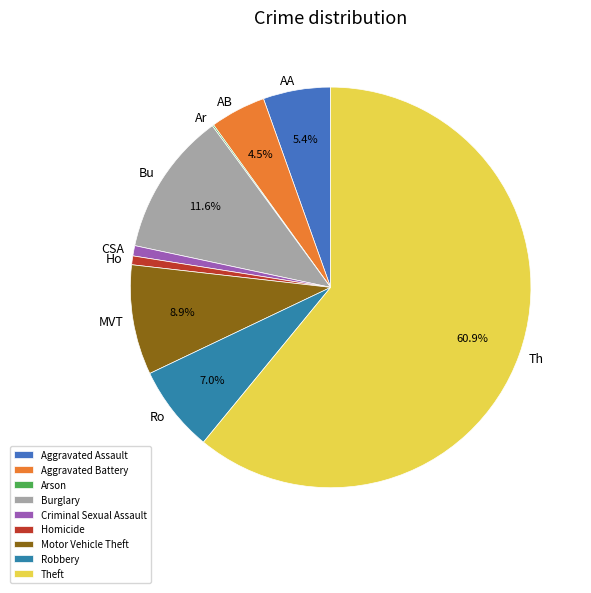

Which has a higher value, CSA or AB?

AB